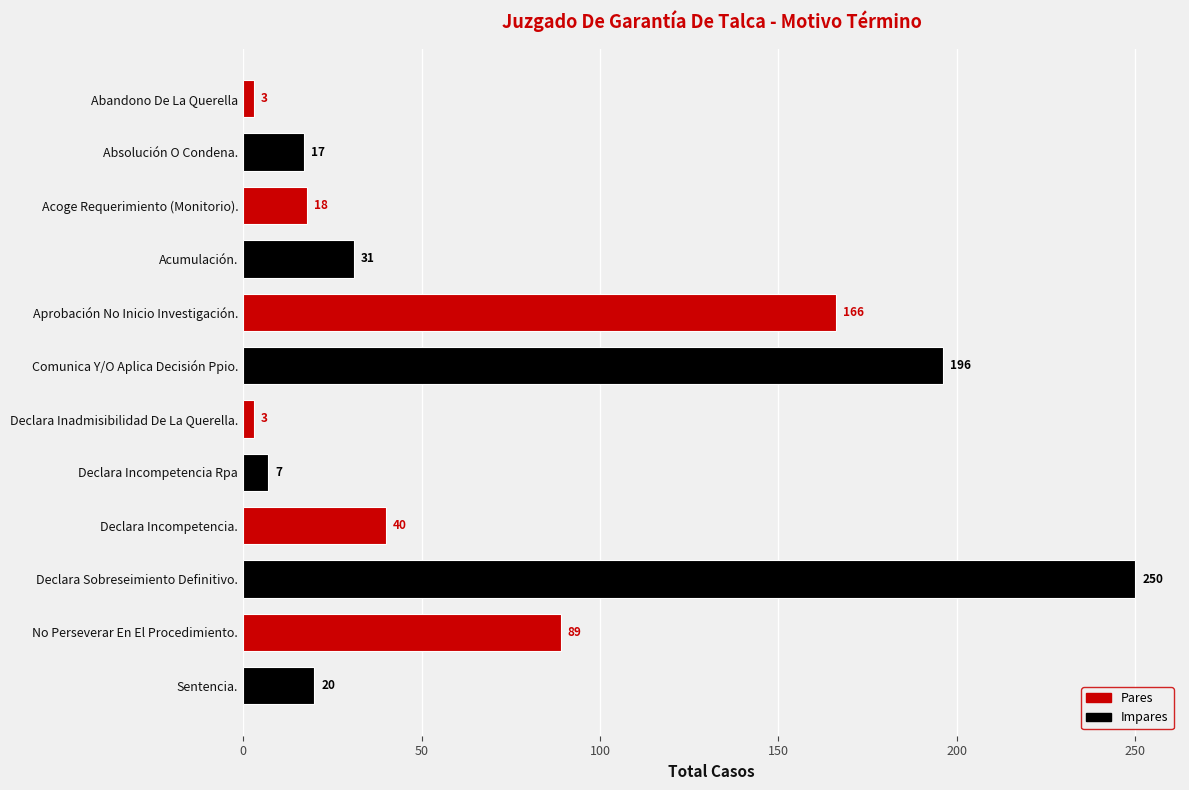

Read the value at Declara Inadmisibilidad De La Querella., to the nearest 5.

5